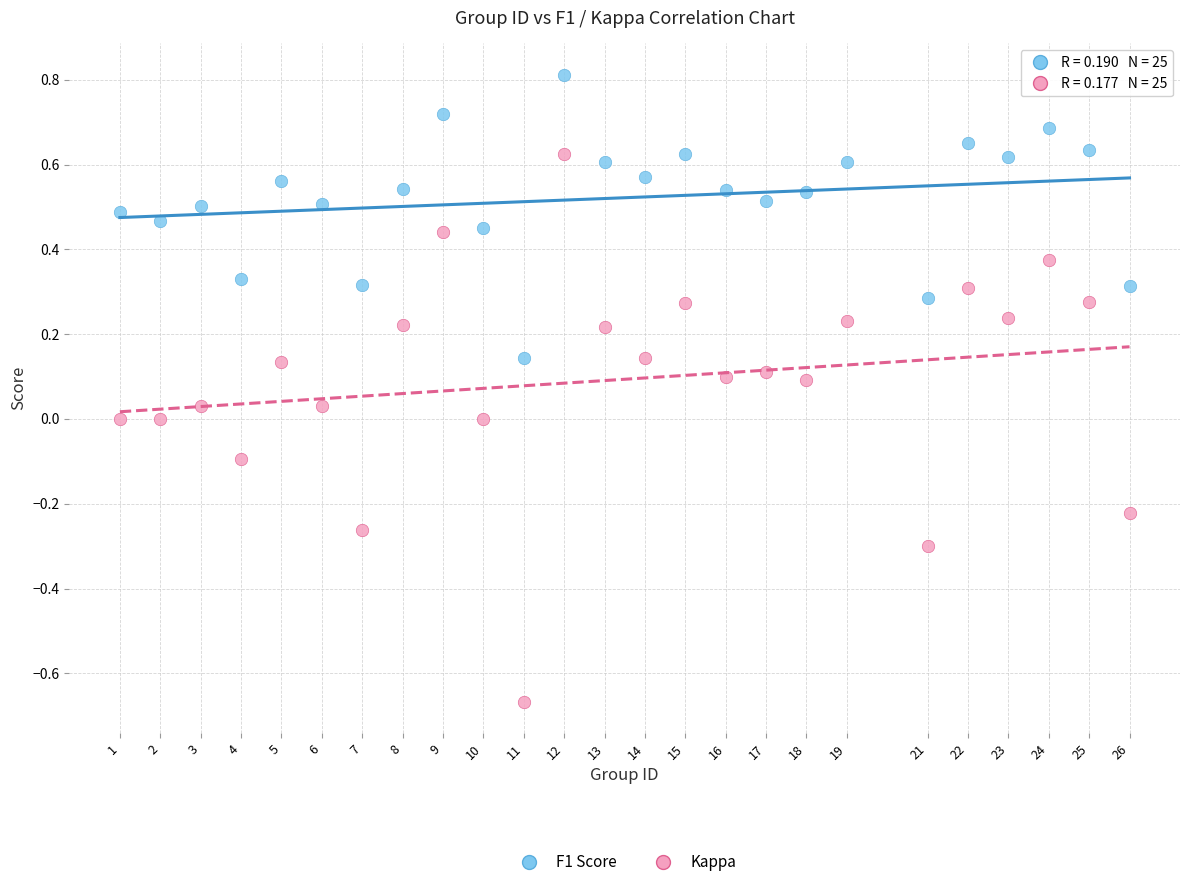

Which series contains the lowest Y value?

Kappa